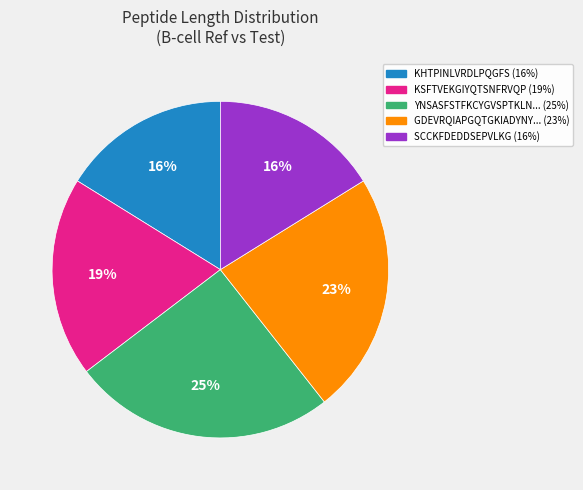

To the nearest percent, what is the difference between the largest and smallest slice percentages?

9%